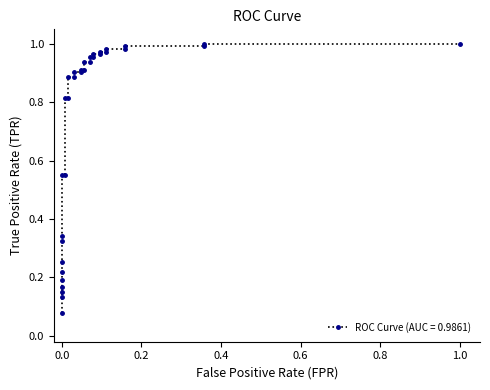

What is the difference between the maximum and second lowest values?

0.9